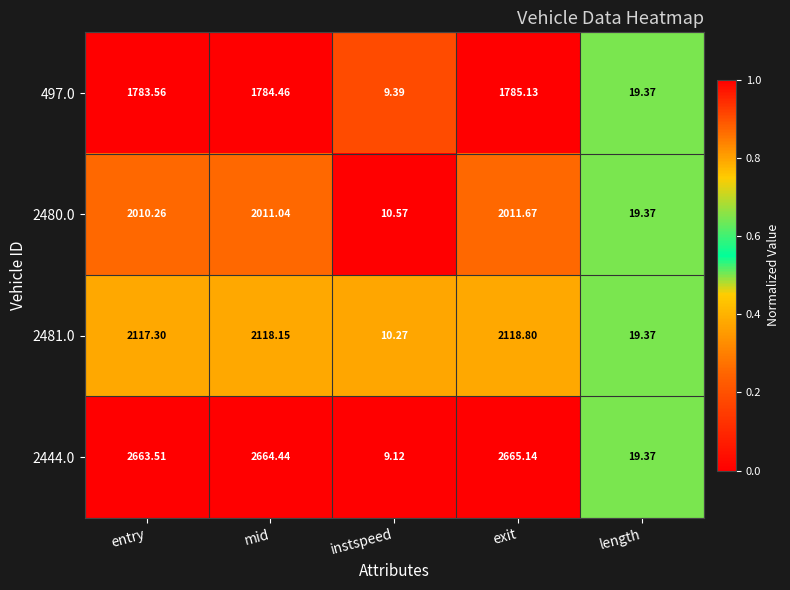

How many series are shown in this chart?

4